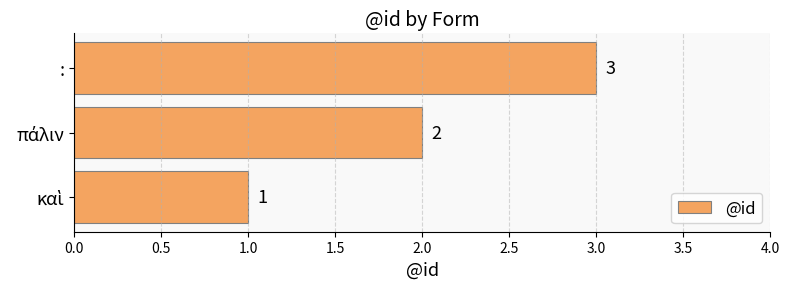

What is the difference between the second highest and minimum values?

1